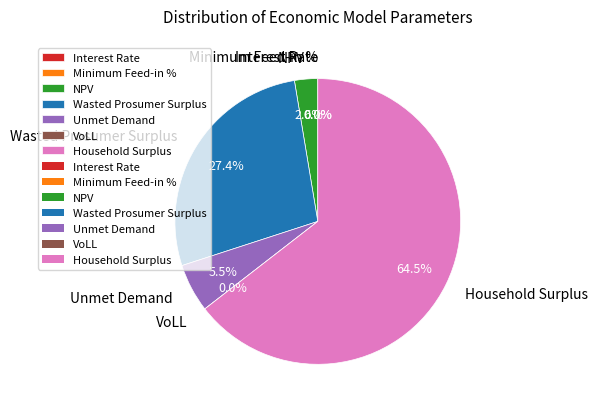

How many segments does this pie chart have?

7